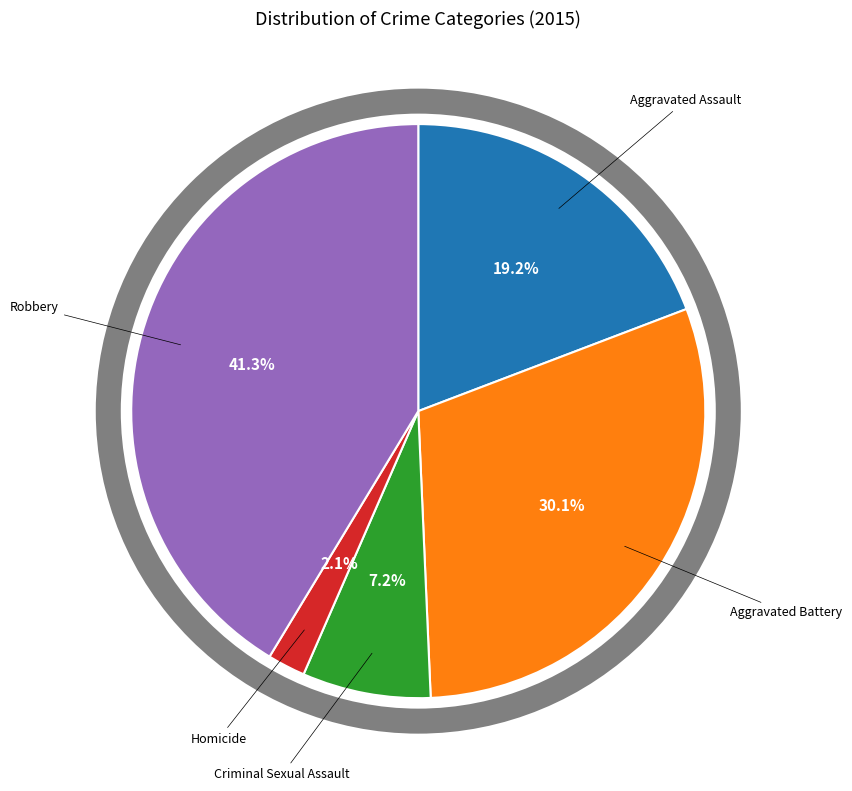

Is there a majority slice in this chart?

No